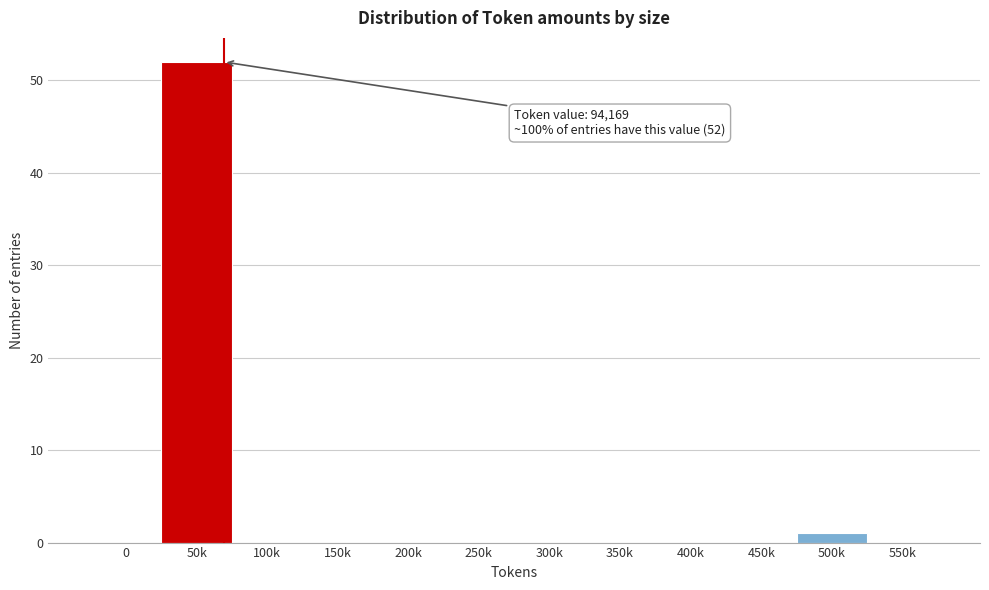

Reading left to right, transcribe all the data shown in this chart.

0=0	50k=52	100k=0	150k=0	200k=0	250k=0	300k=0	350k=0	400k=0	450k=0	500k=1	550k=0